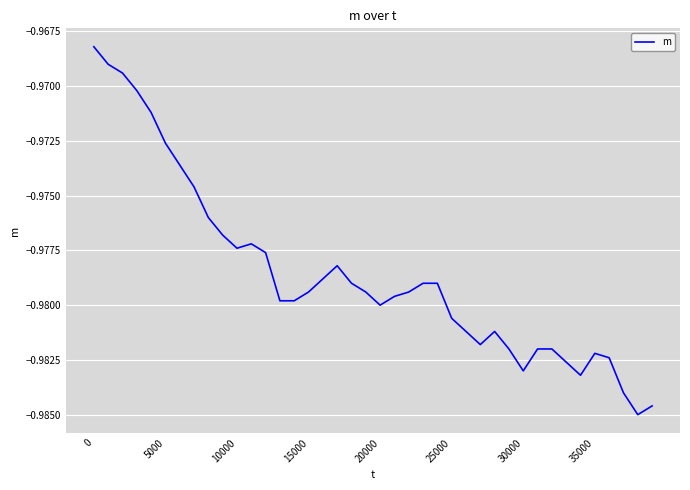

What is the sum of all values?

-39.1